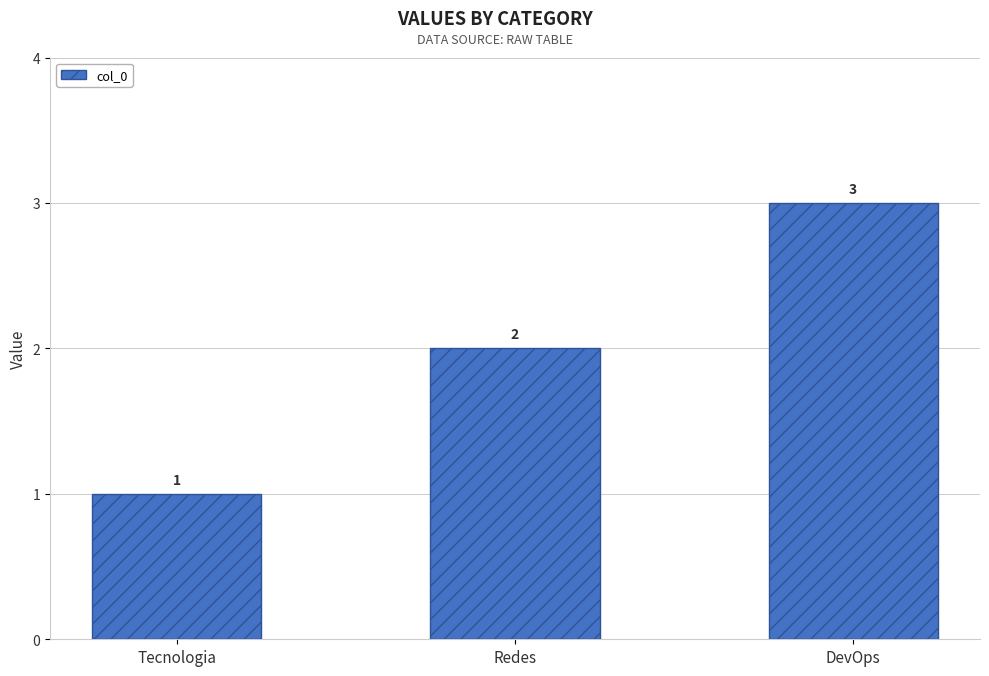

Where is the data nearest to the value 2?

Redes